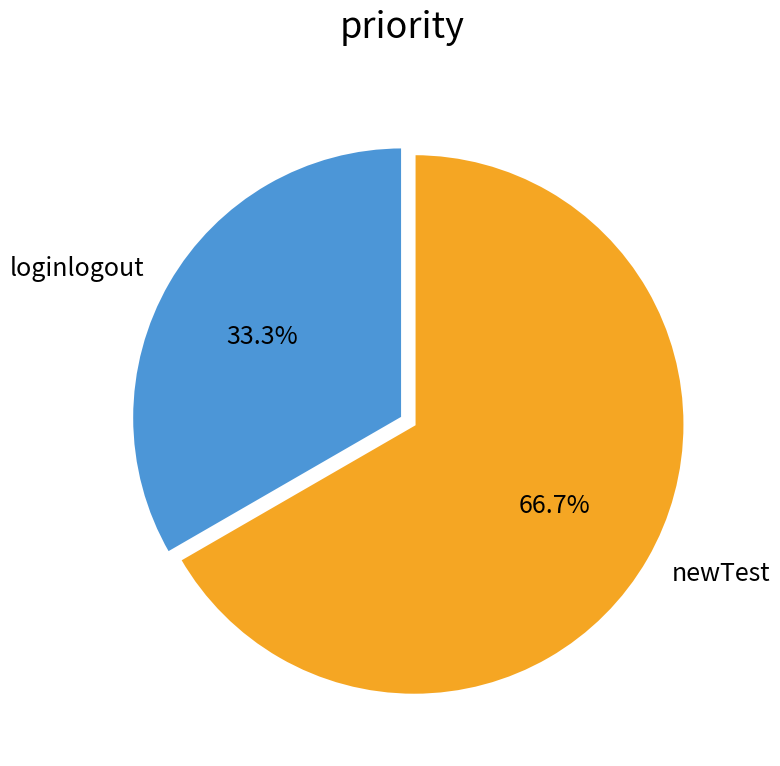

How many segments does this pie chart have?

2